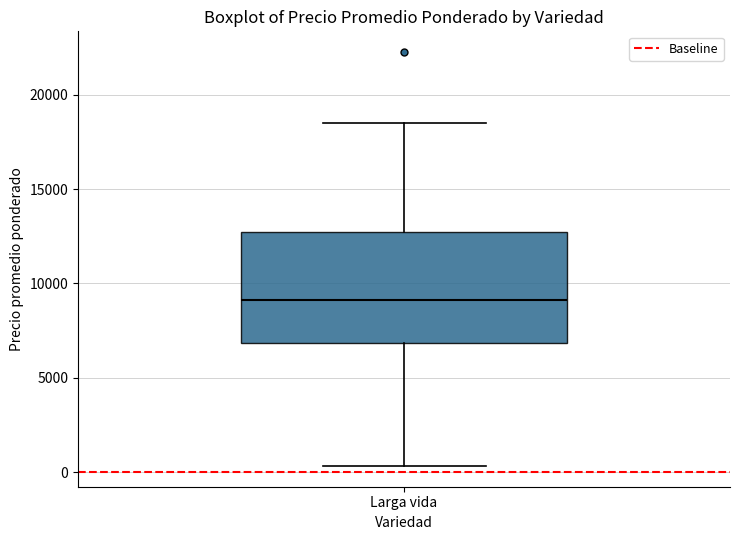

Read this box plot against the y-axis: the position of the median line, the range covered by the box, and the ends of both whiskers. The values are not printed on the chart, so give them approximately, as read against the axis.

median 9000, box 7000 to 12500, whiskers 500 to 18500